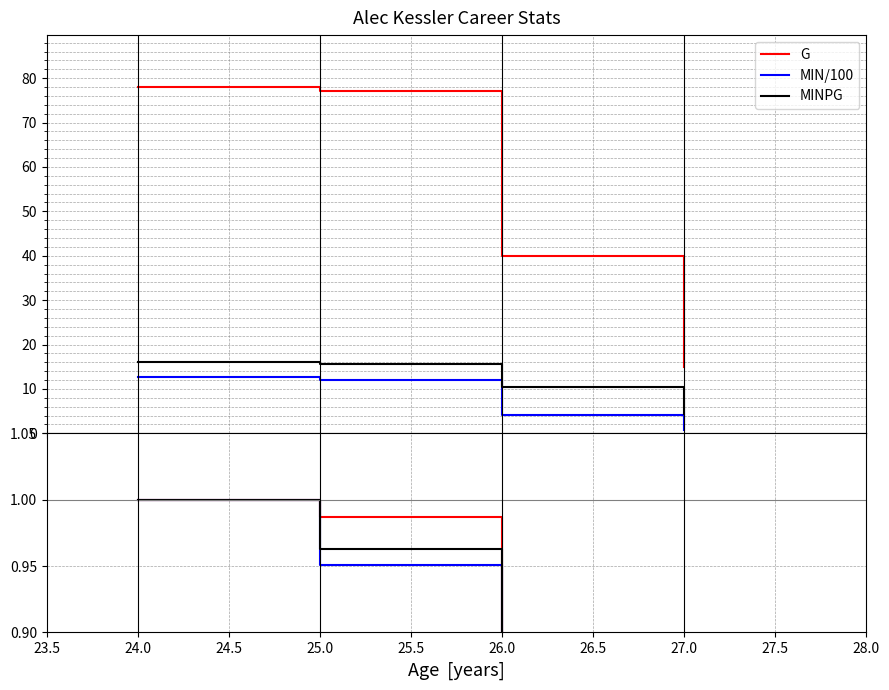

True or false: MINPG has more than 1 interior local peaks.

False